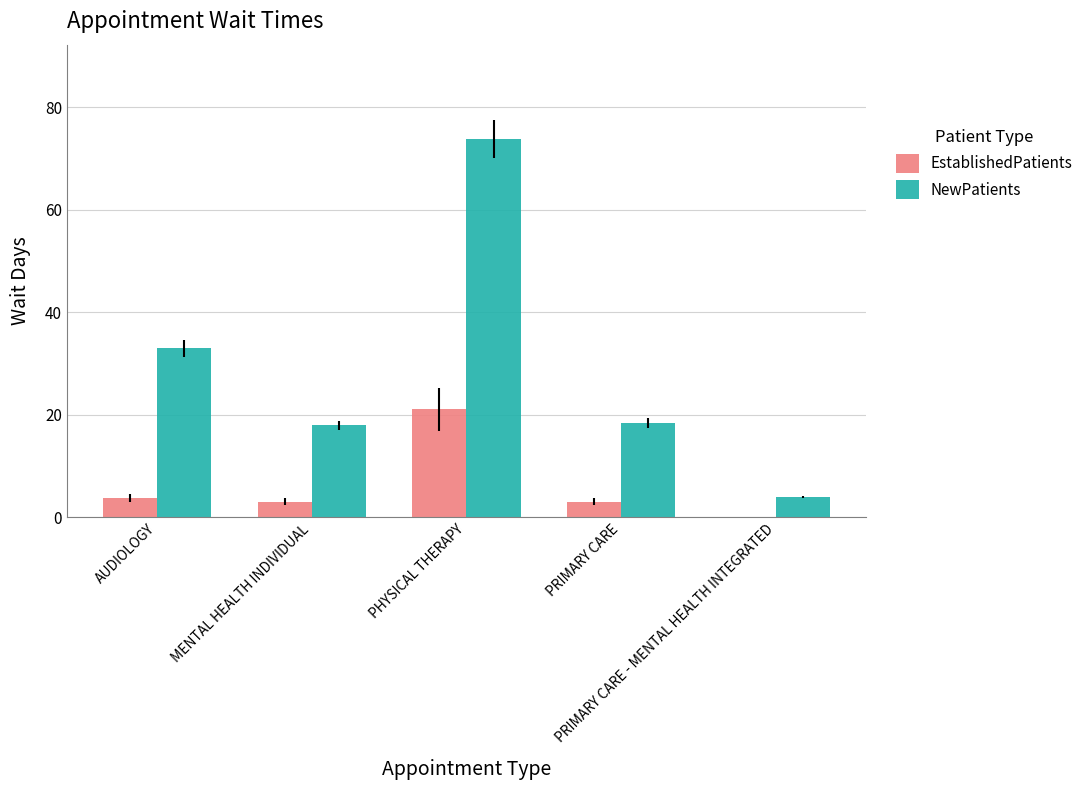

How many groups of bars are there?

5